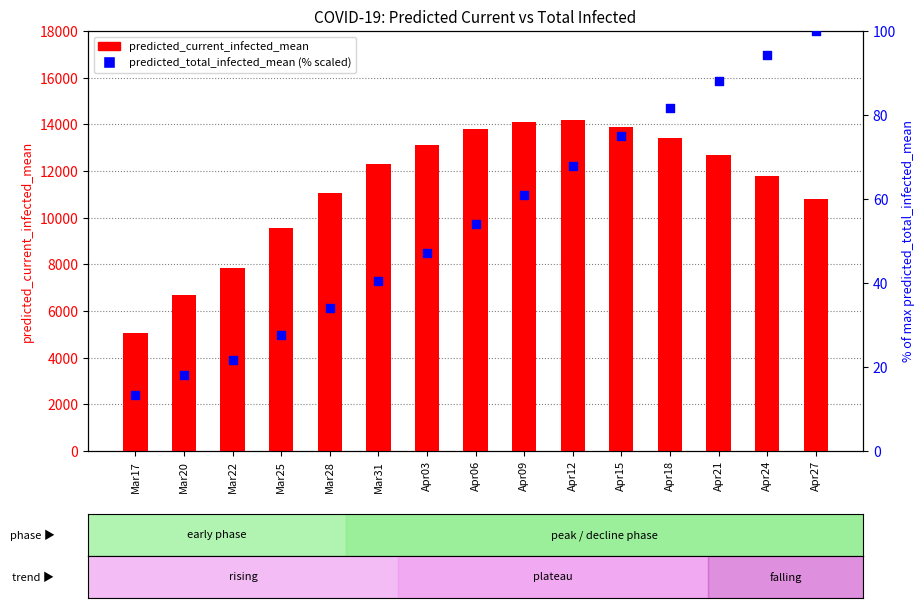

What are all the series names shown in the legend?

predicted_current_infected_mean, predicted_total_infected_mean (scaled)